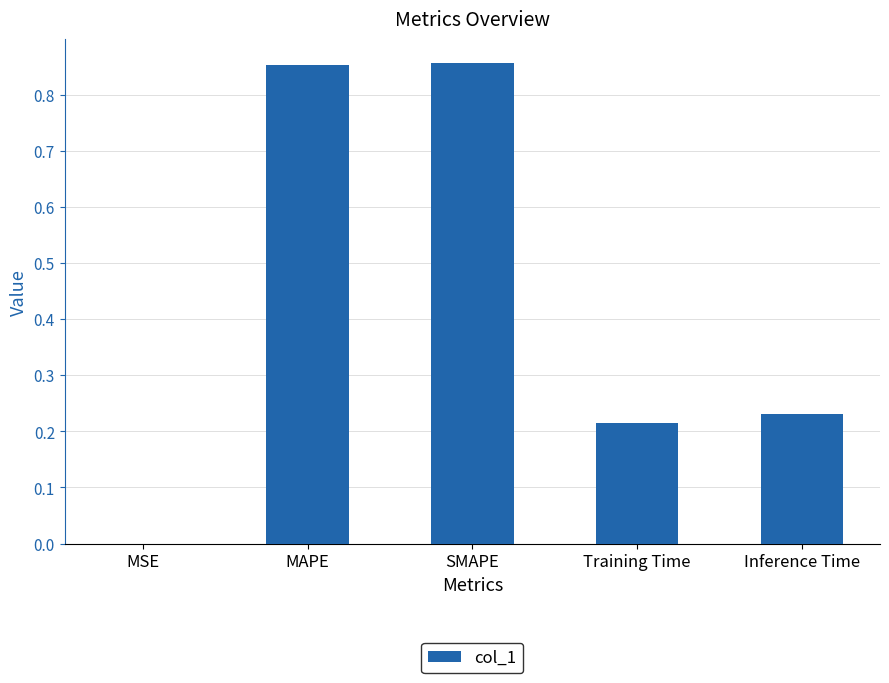

How many data points does each series have?

5